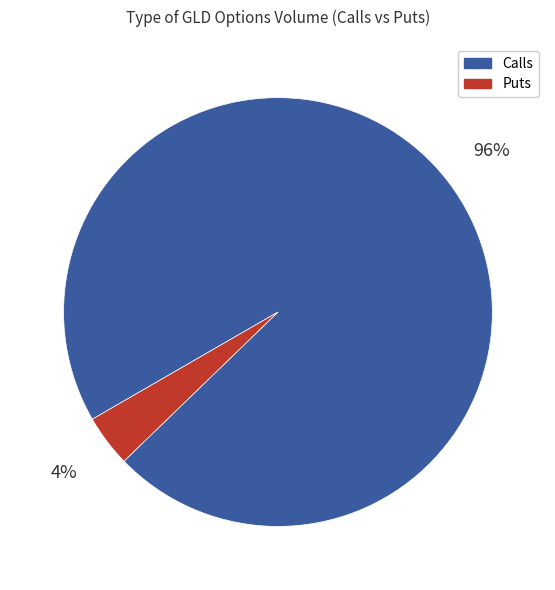

Rank the categories by value from highest to lowest.

Calls, Puts